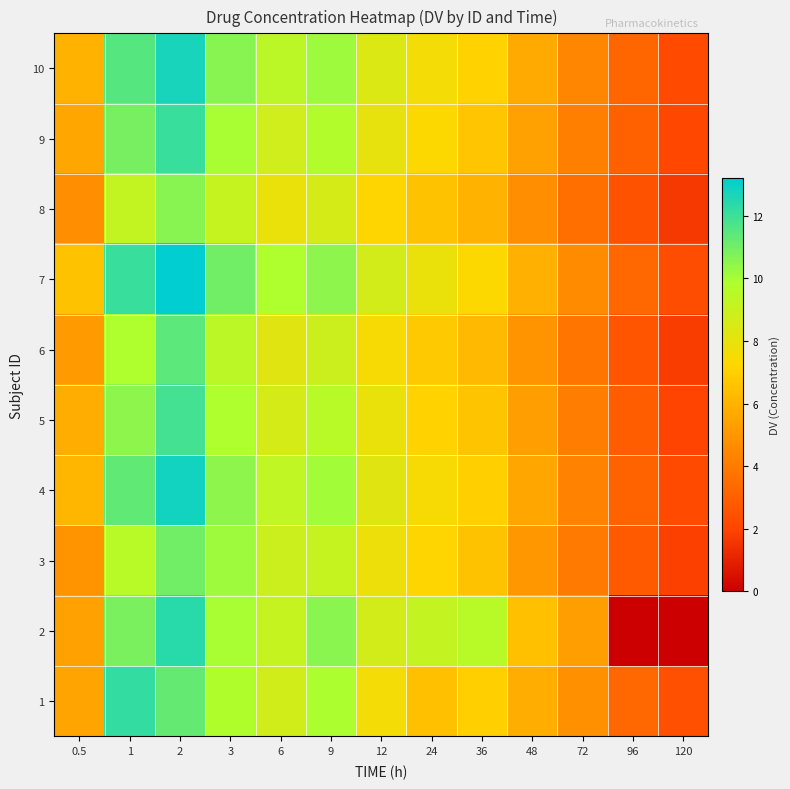

What is the total value across all series at 0.5?

55.7